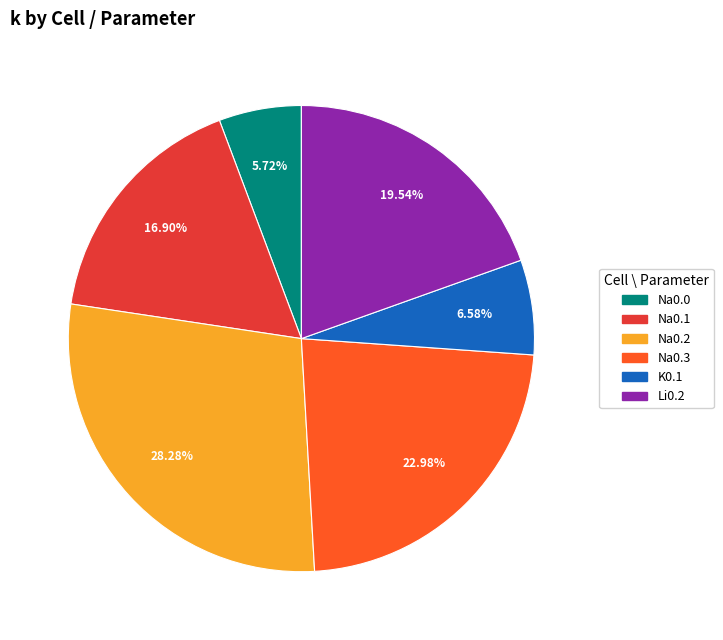

Is there a majority slice in this chart?

No